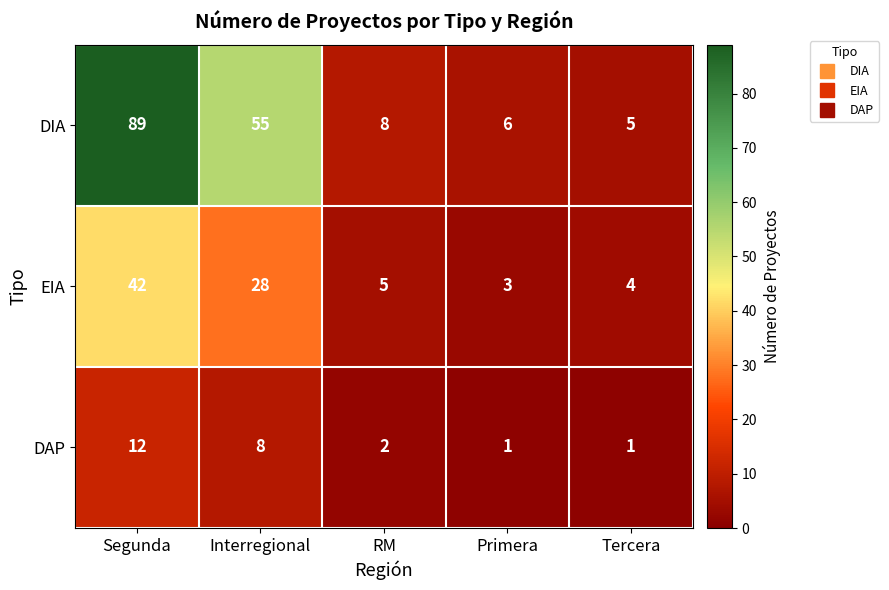

Rank the series by their maximum value, from highest to lowest.

DIA, EIA, DAP